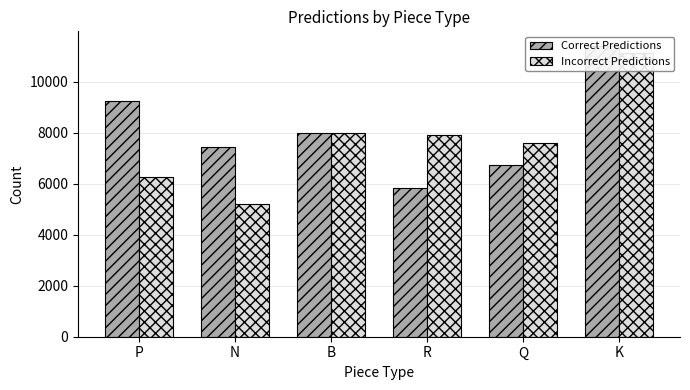

What is the label of the 2nd bar from the right?

Q